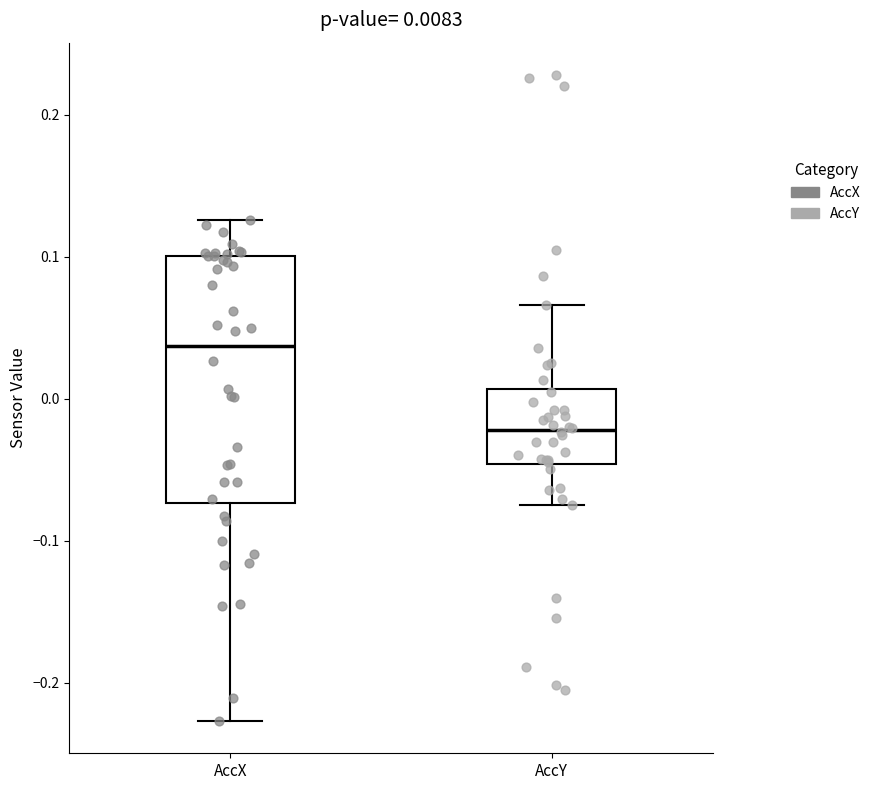

Comparing the boxes themselves (not the whiskers), which one is the tallest?

AccX